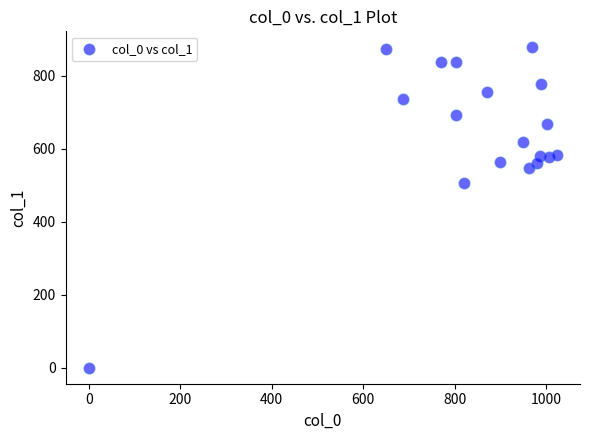

What is the range of Y values (max minus min)?

877.5